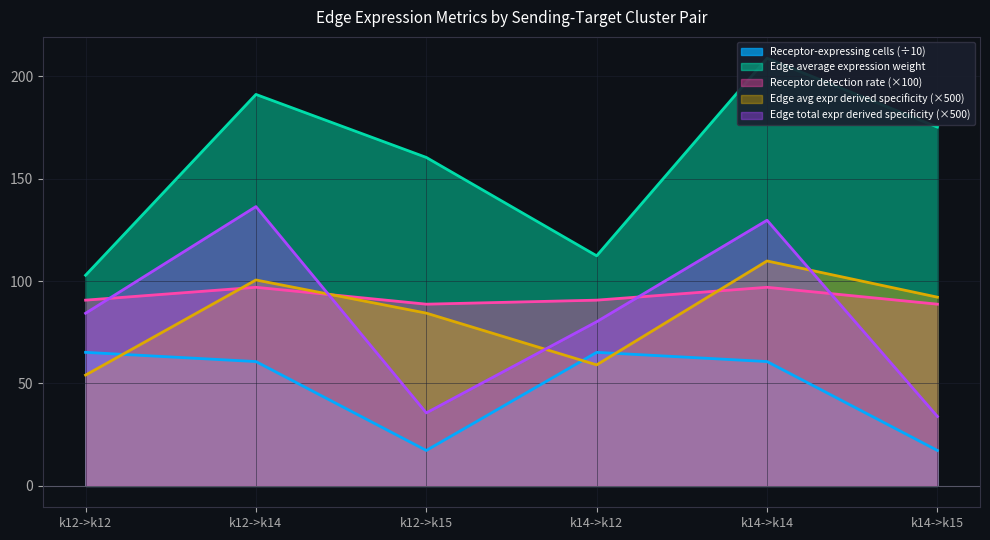

Which label corresponds to the largest value in the chart?

k14->k14